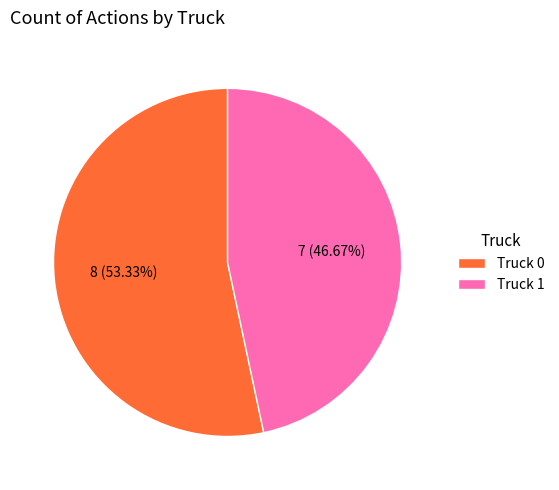

What is the majority slice?

Truck 0